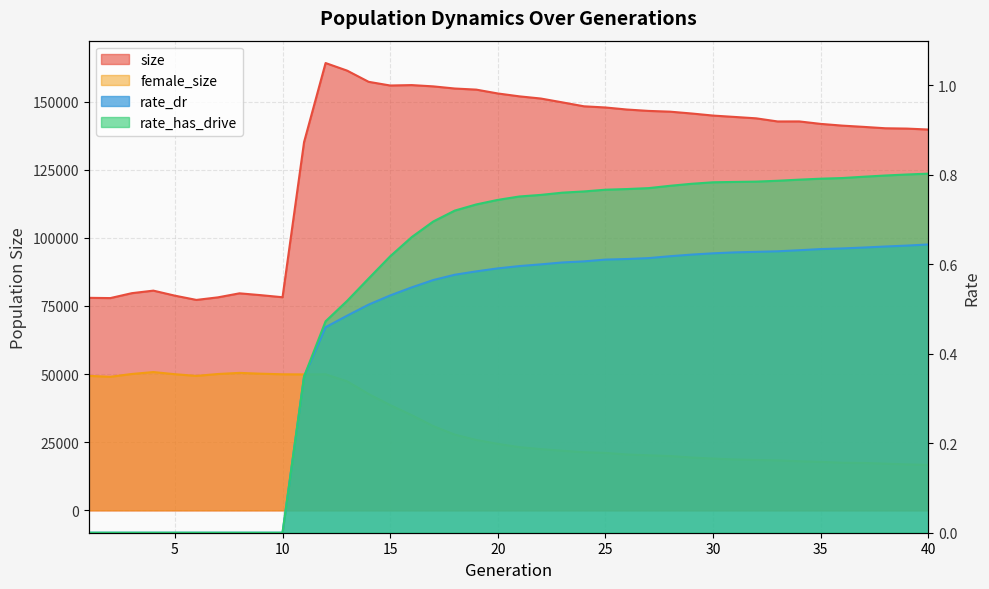

True or false: female_size and rate_dr intersect in this chart.

False